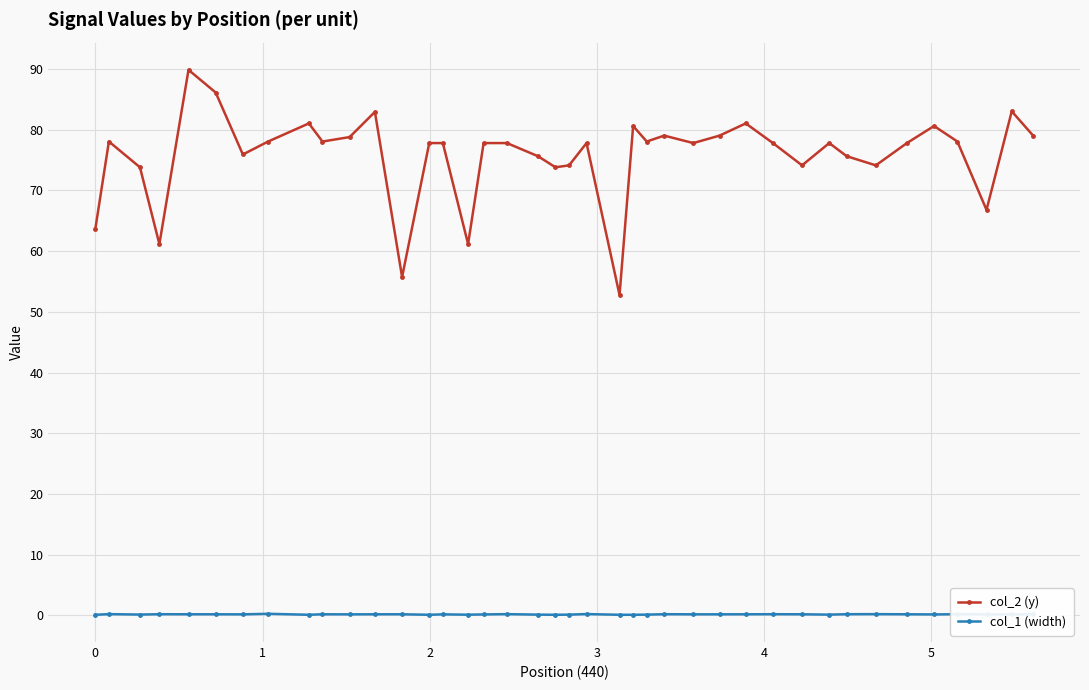

What is the sum of all col_1 (width) values?

5.8